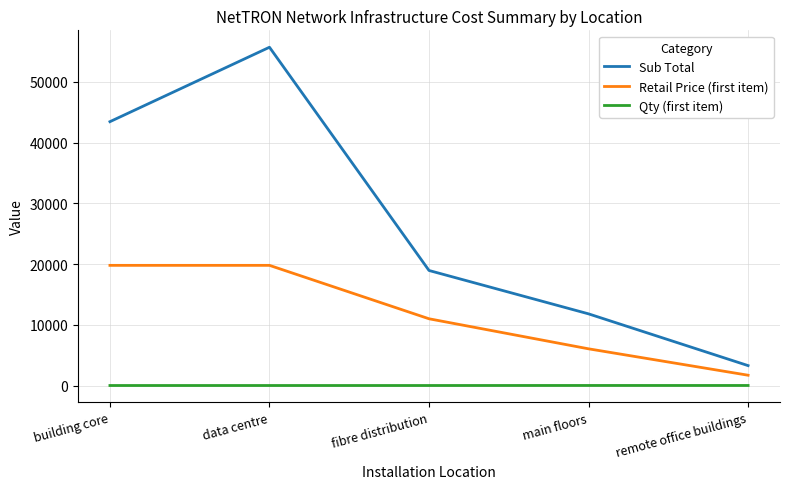

What is the spread (max minus min) of values at fibre distribution?

18948